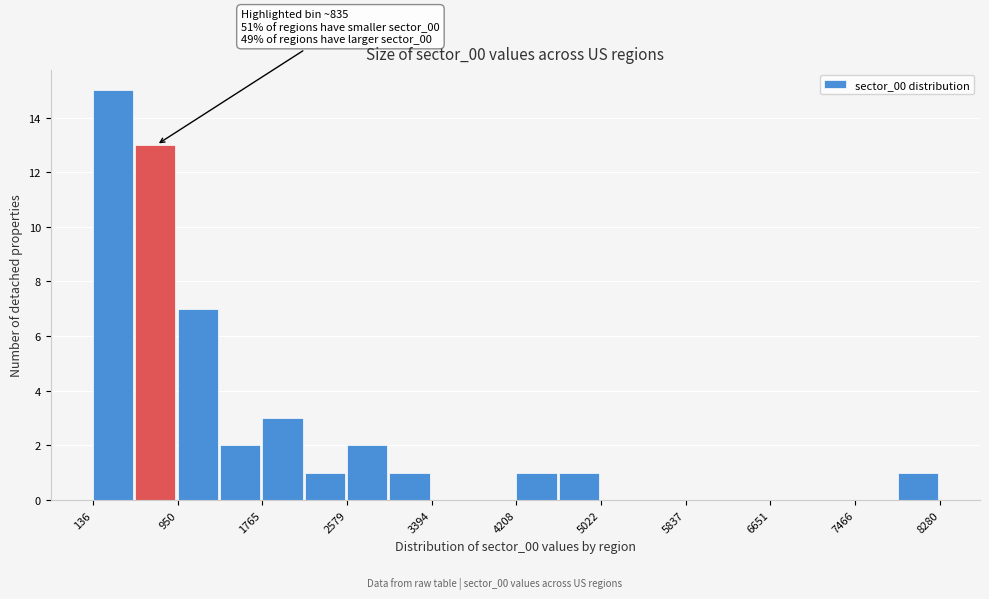

Over which range of the x-axis is the bar tallest?

100 to 500